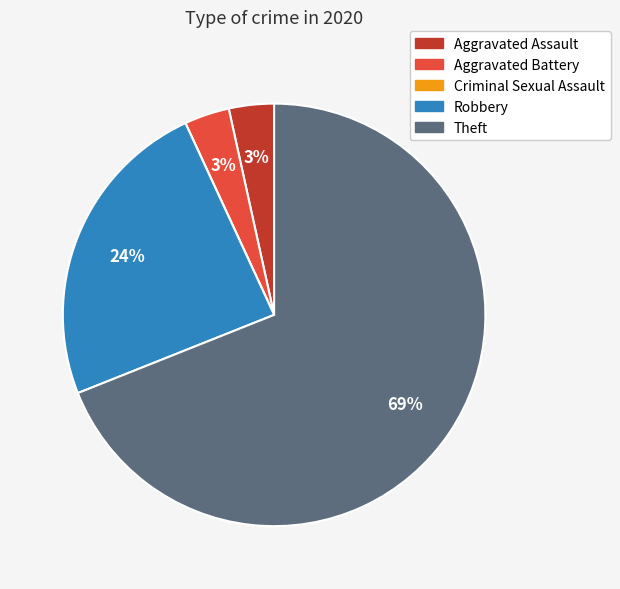

To the nearest percent, what percentage of the pie is Aggravated Battery?

3%